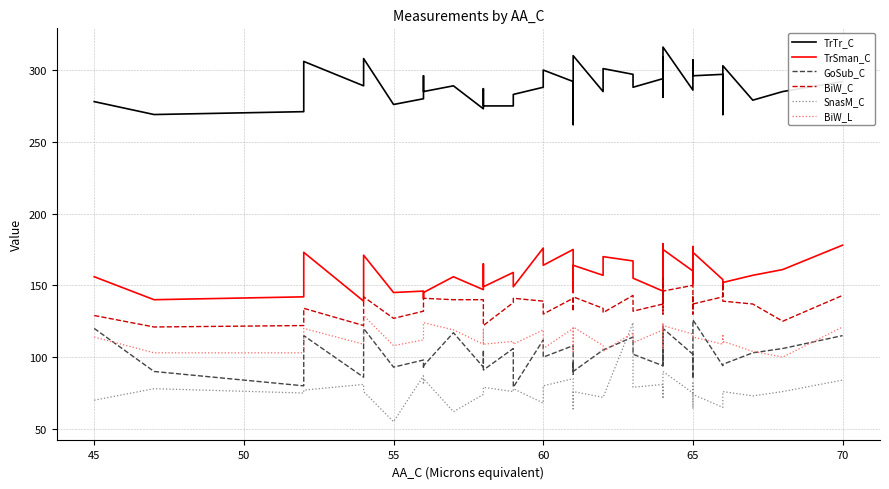

In BiW_C, how many points are higher than both neighbors (excluding endpoints)?

11